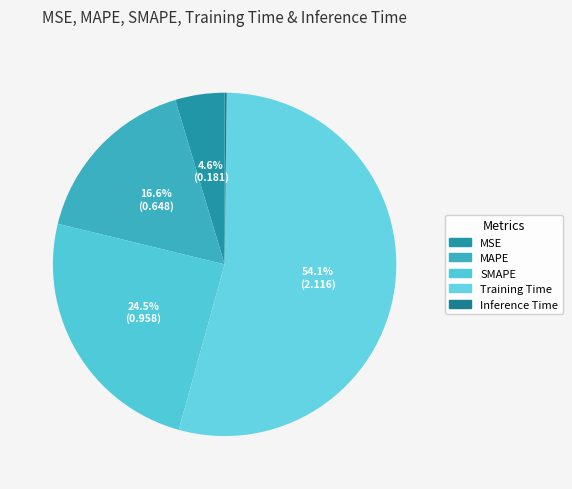

To the nearest percent, what is the average slice percentage?

20%